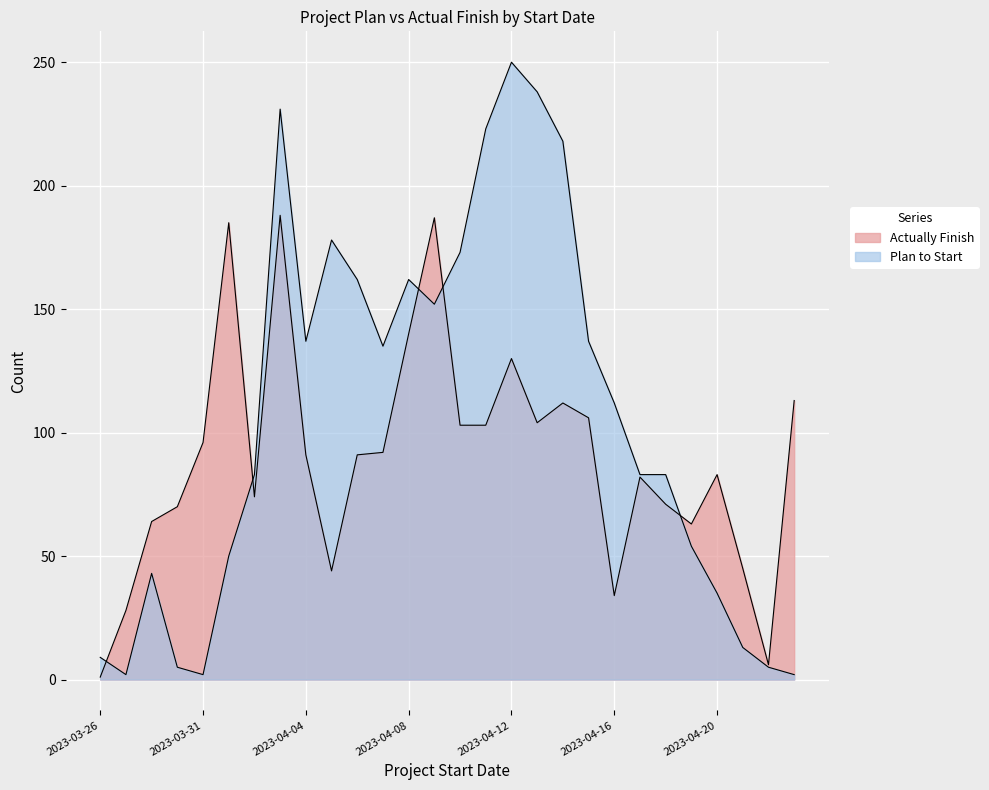

Is it true that Plan to Start equals 250 at 2023-04-12?

True